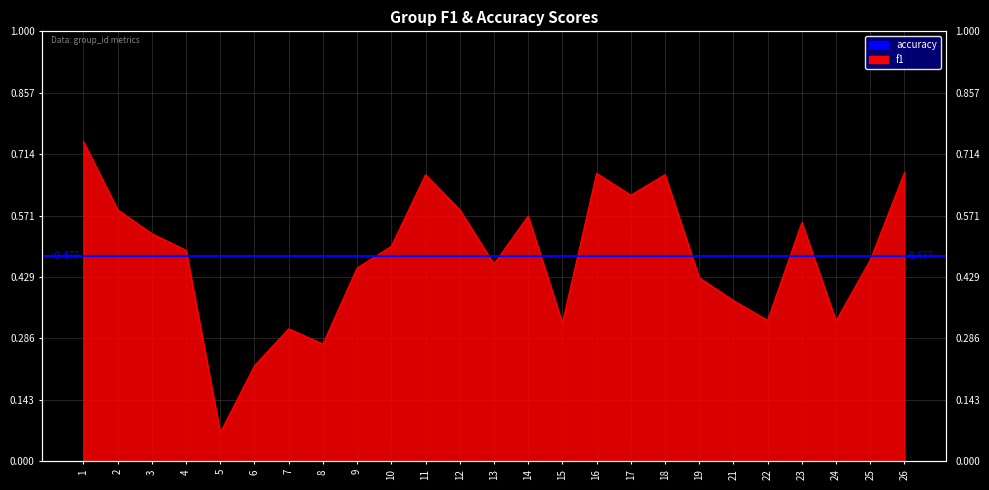

At which category does the chart reach its minimum across all series?

5